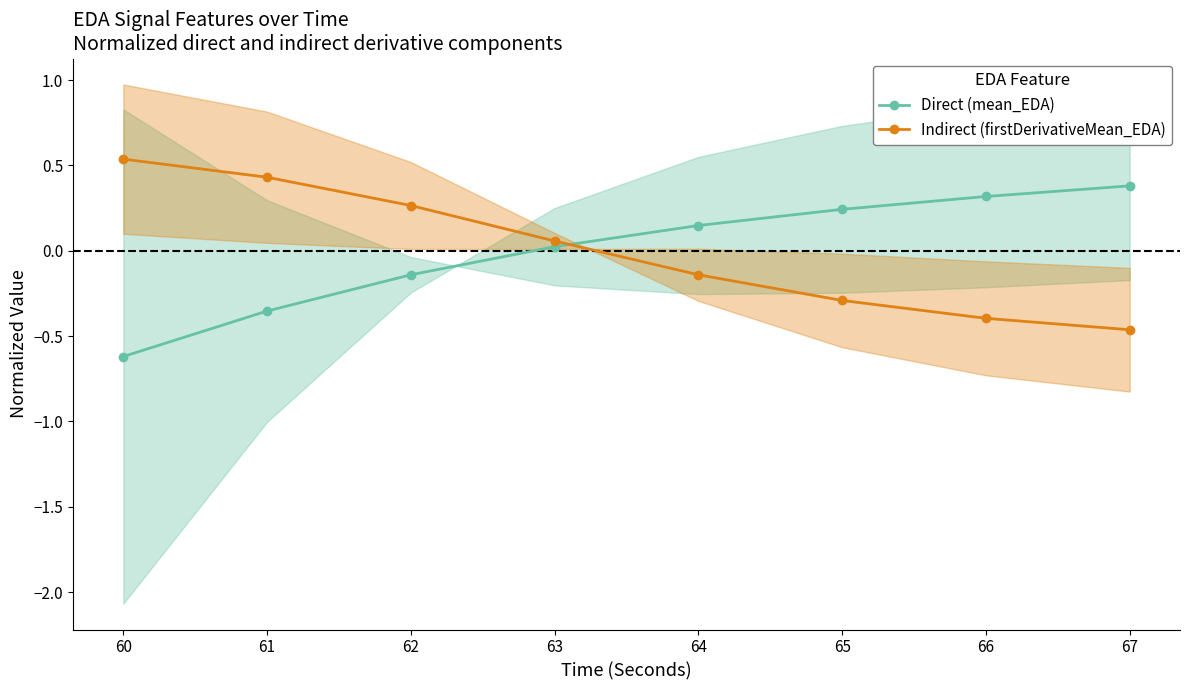

Rank the categories by Direct (mean_EDA) value from highest to lowest.

67, 66, 65, 64, 63, 62, 61, 60